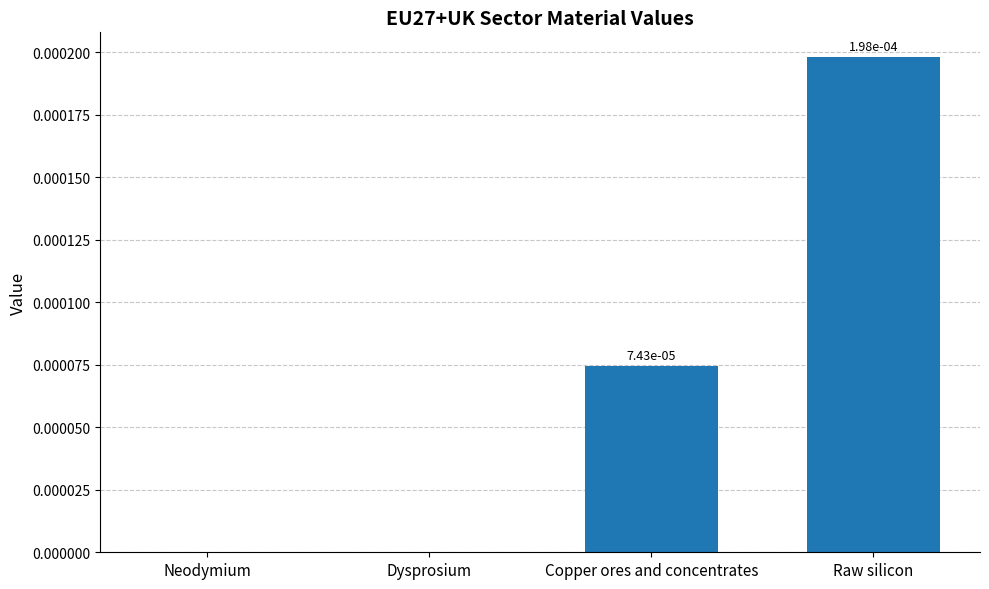

The chart shows a value of 0.0 at Copper ores and concentrates. True or false?

True